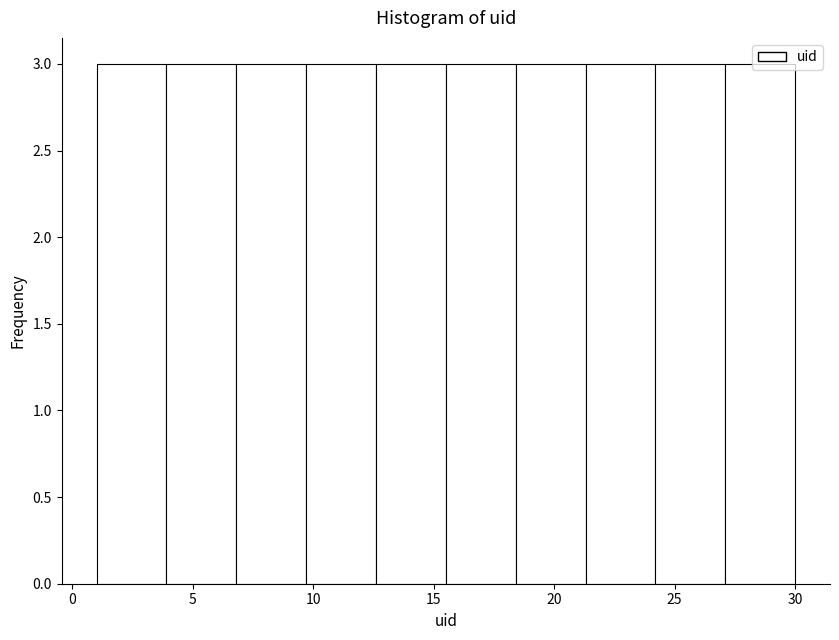

Reading left to right, transcribe this chart: for each bar, give the range it covers on the x-axis and its height. Neither the bar edges nor the heights are printed on the chart, so give them approximately, as read against the axes.

1.0 to 3.9: 3
3.9 to 6.8: 3
6.8 to 9.7: 3
9.7 to 12.6: 3
12.6 to 15.5: 3
15.5 to 18.4: 3
18.4 to 21.3: 3
21.3 to 24.2: 3
24.2 to 27.1: 3
27.1 to 30.0: 3